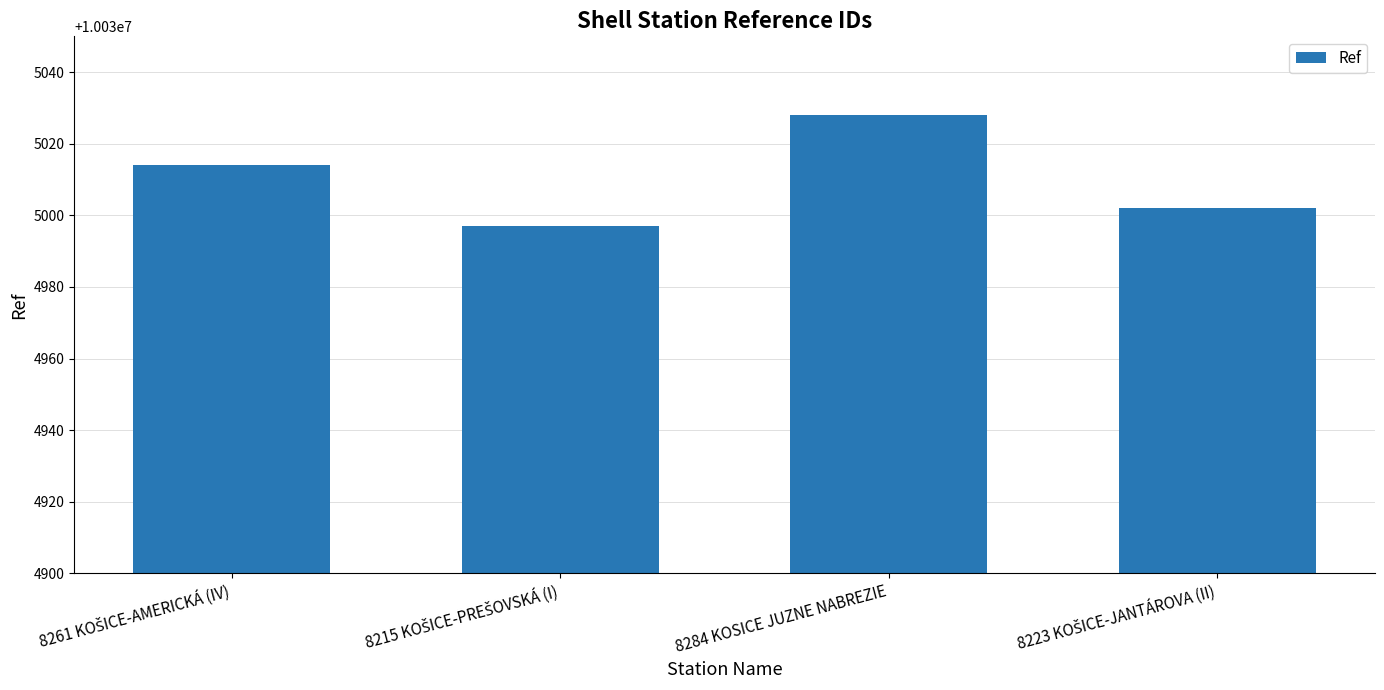

Is it true that the value at 8284 KOSICE JUZNE NABREZIE is 10035028?

True